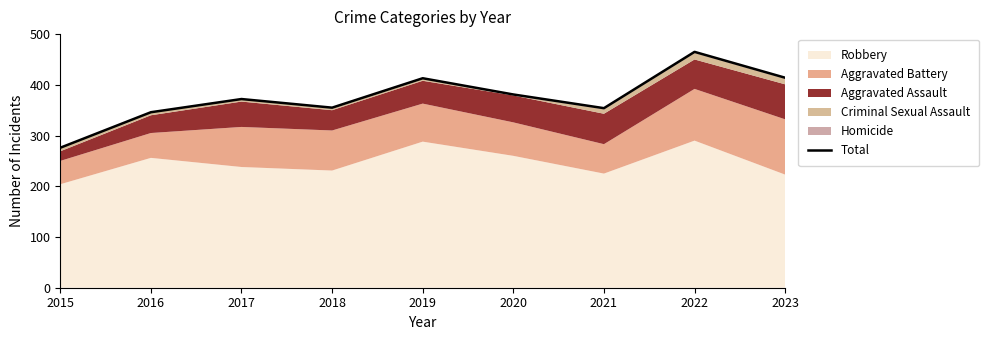

Is it true that the value at 2018 is 478?

False